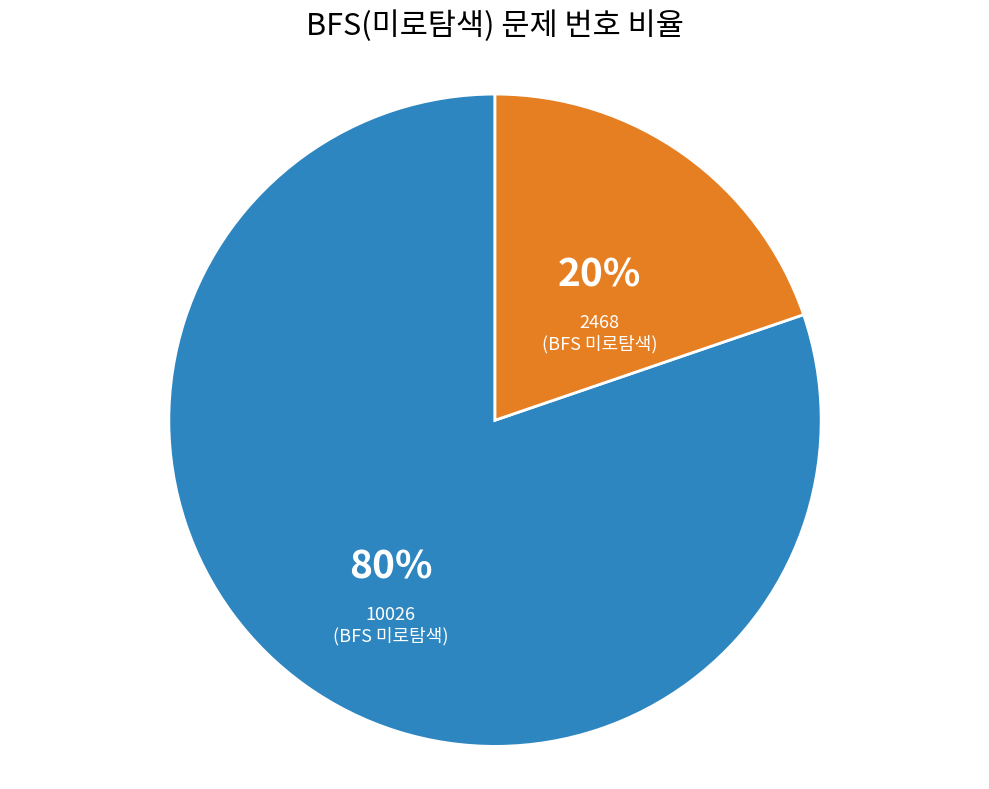

Count the number of slices in the pie.

2